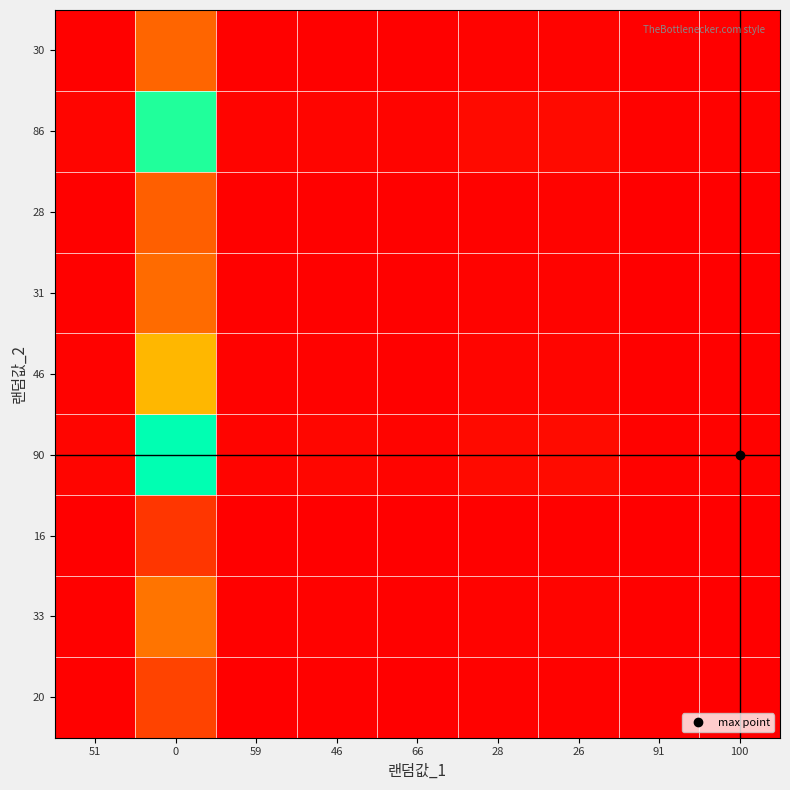

Reading left to right, transcribe all the data shown in this chart.

20: 51=0.4	0=20.0	59=0.3	46=0.4	66=0.3	28=0.7	26=0.8	91=0.2	100=0.2
33: 51=0.6	0=33.0	59=0.6	46=0.7	66=0.5	28=1.2	26=1.3	91=0.4	100=0.3
16: 51=0.3	0=16.0	59=0.3	46=0.3	66=0.2	28=0.6	26=0.6	91=0.2	100=0.2
90: 51=1.8	0=90.0	59=1.5	46=2.0	66=1.4	28=3.2	26=3.5	91=1.0	100=0.9
46: 51=0.9	0=46.0	59=0.8	46=1.0	66=0.7	28=1.6	26=1.8	91=0.5	100=0.5
31: 51=0.6	0=31.0	59=0.5	46=0.7	66=0.5	28=1.1	26=1.2	91=0.3	100=0.3
28: 51=0.5	0=28.0	59=0.5	46=0.6	66=0.4	28=1.0	26=1.1	91=0.3	100=0.3
86: 51=1.7	0=86.0	59=1.5	46=1.9	66=1.3	28=3.1	26=3.3	91=0.9	100=0.9
30: 51=0.6	0=30.0	59=0.5	46=0.7	66=0.5	28=1.1	26=1.2	91=0.3	100=0.3